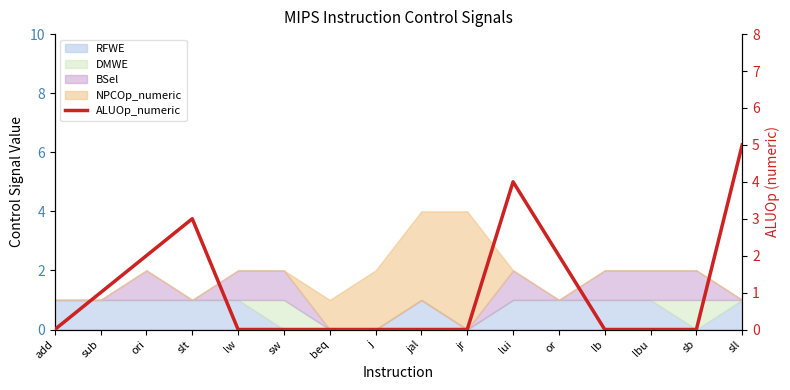

Does the chart have visible grid lines?

No